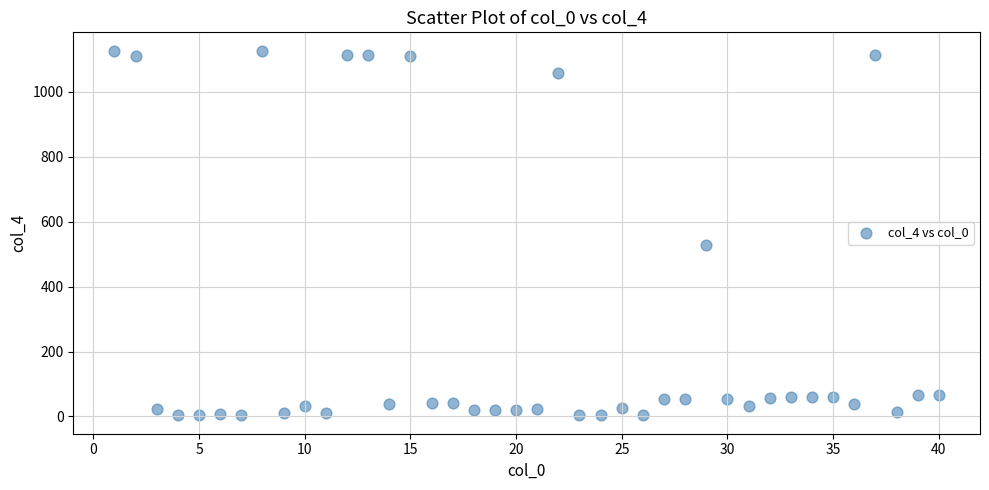

What Y value in the scatter plot is closest to 565?

529